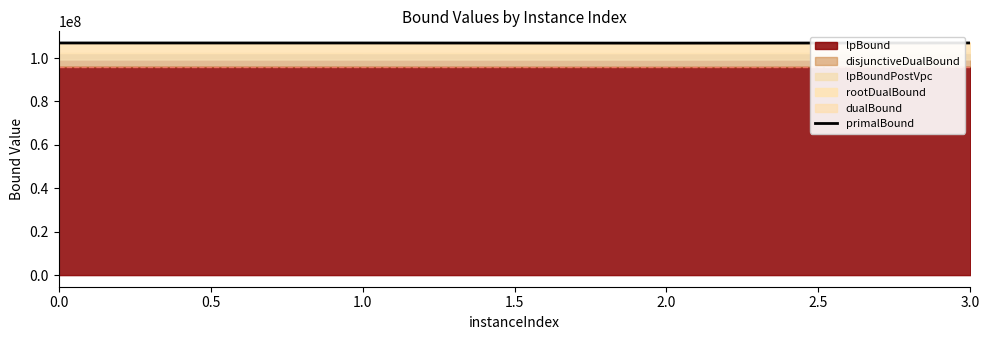

True or false: primalBound has more than 2 interior local peaks.

False